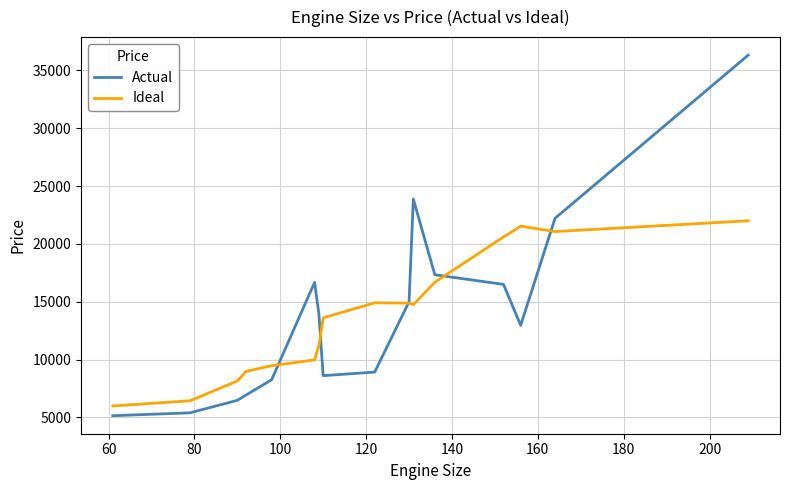

List the series in order of their peak value, highest first.

Actual, Ideal